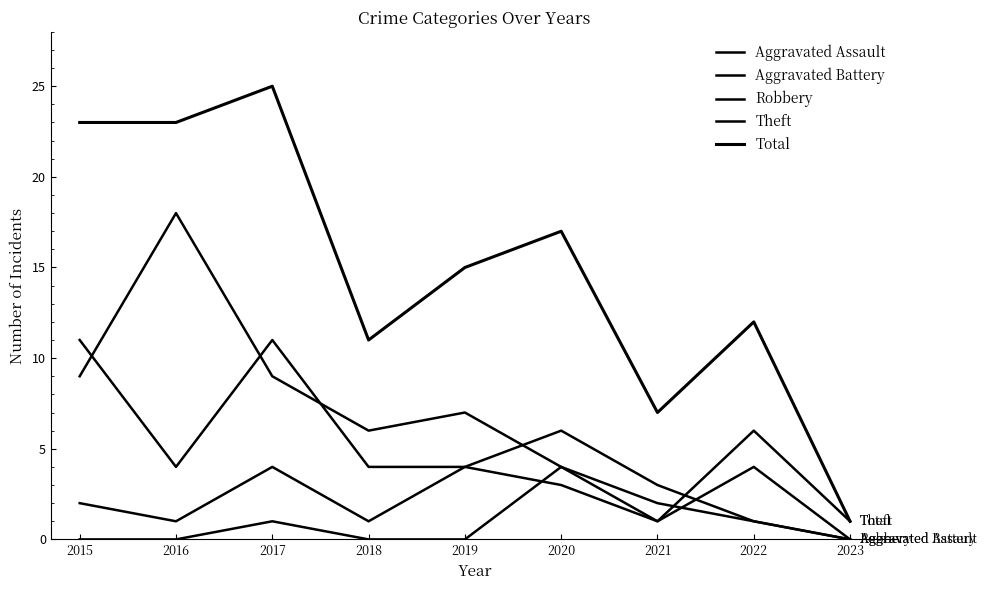

Is this an area chart (filled region under the line)?

No